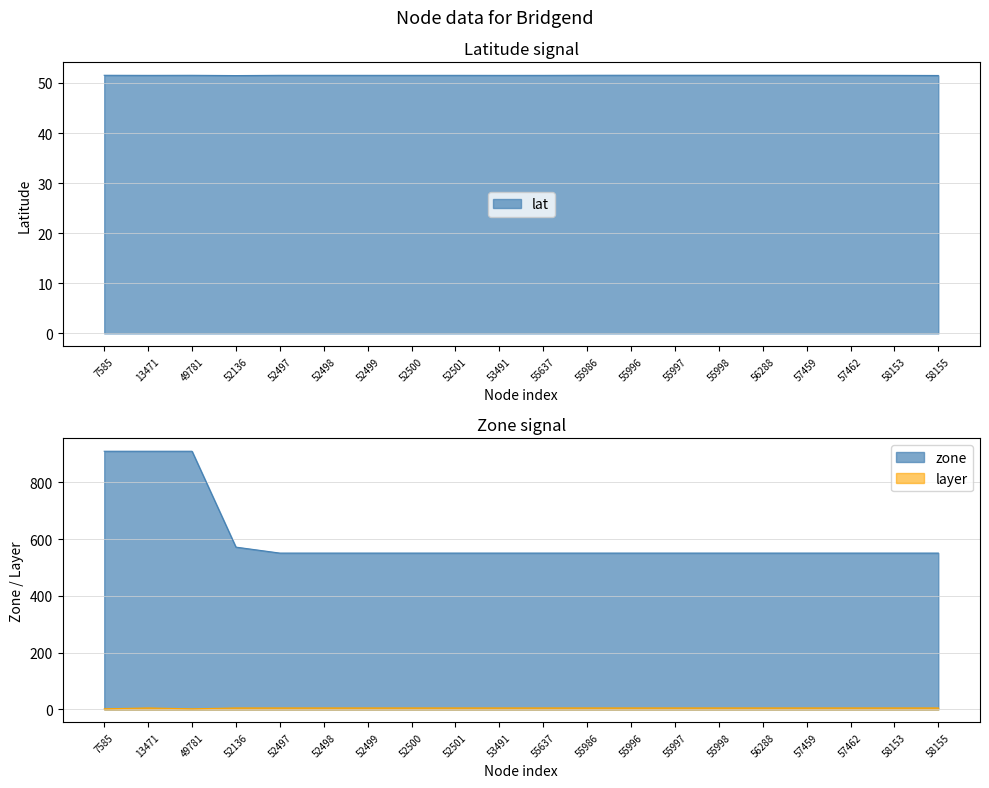

Is it true that lat equals 51.5 at 57459?

True